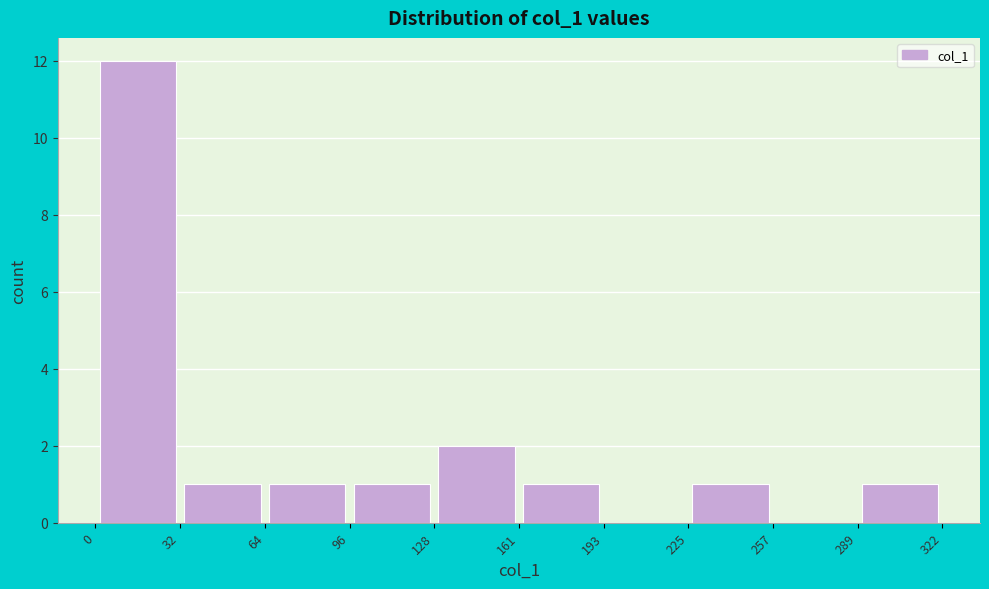

Reading left to right, list every bar in this chart as the range it spans on the x-axis followed by its height. The values are not printed on the chart, so give them approximately, as read against the axis.

0 to 32: 12
32 to 64: 1
64 to 96: 1
96 to 128: 1
128 to 161: 2
161 to 193: 1
193 to 225: 0
225 to 257: 1
257 to 289: 0
289 to 322: 1